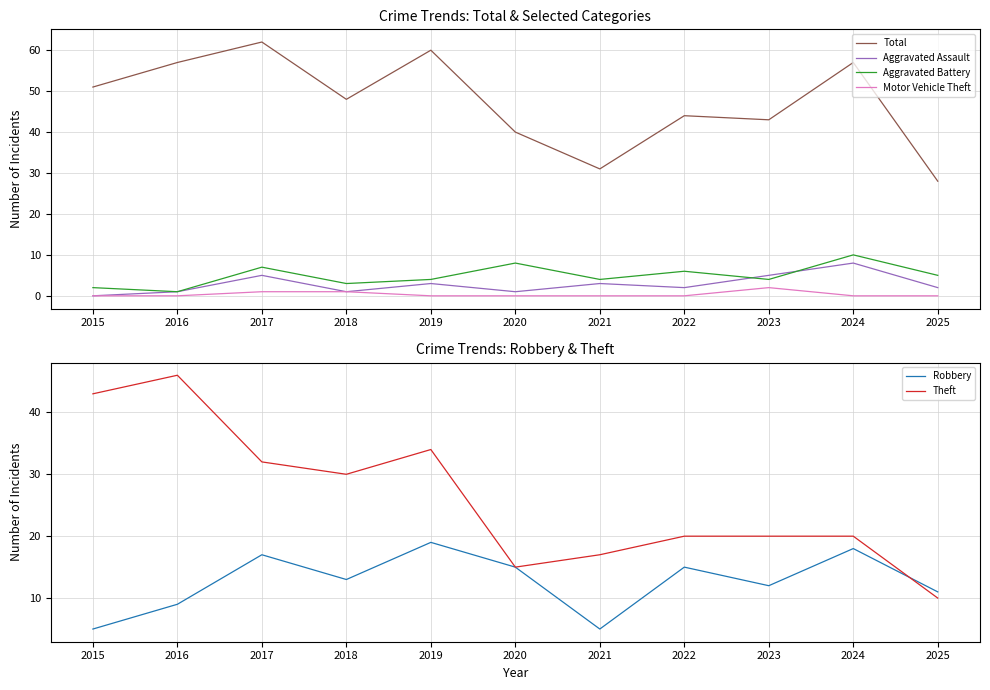

At which label does Aggravated Battery first exceed 4?

2017